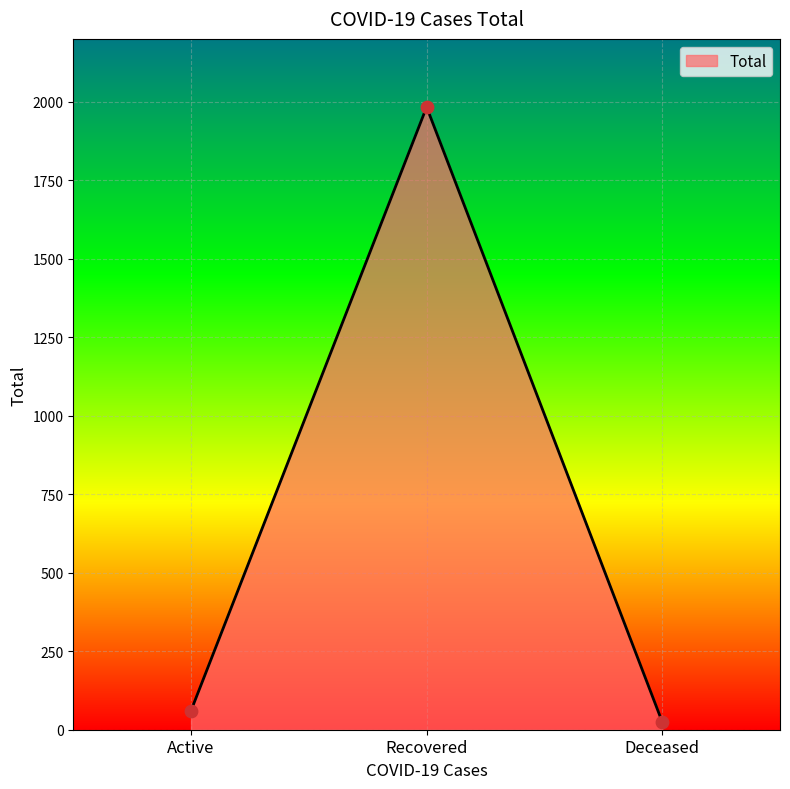

Between Deceased and Active, which is larger?

Active